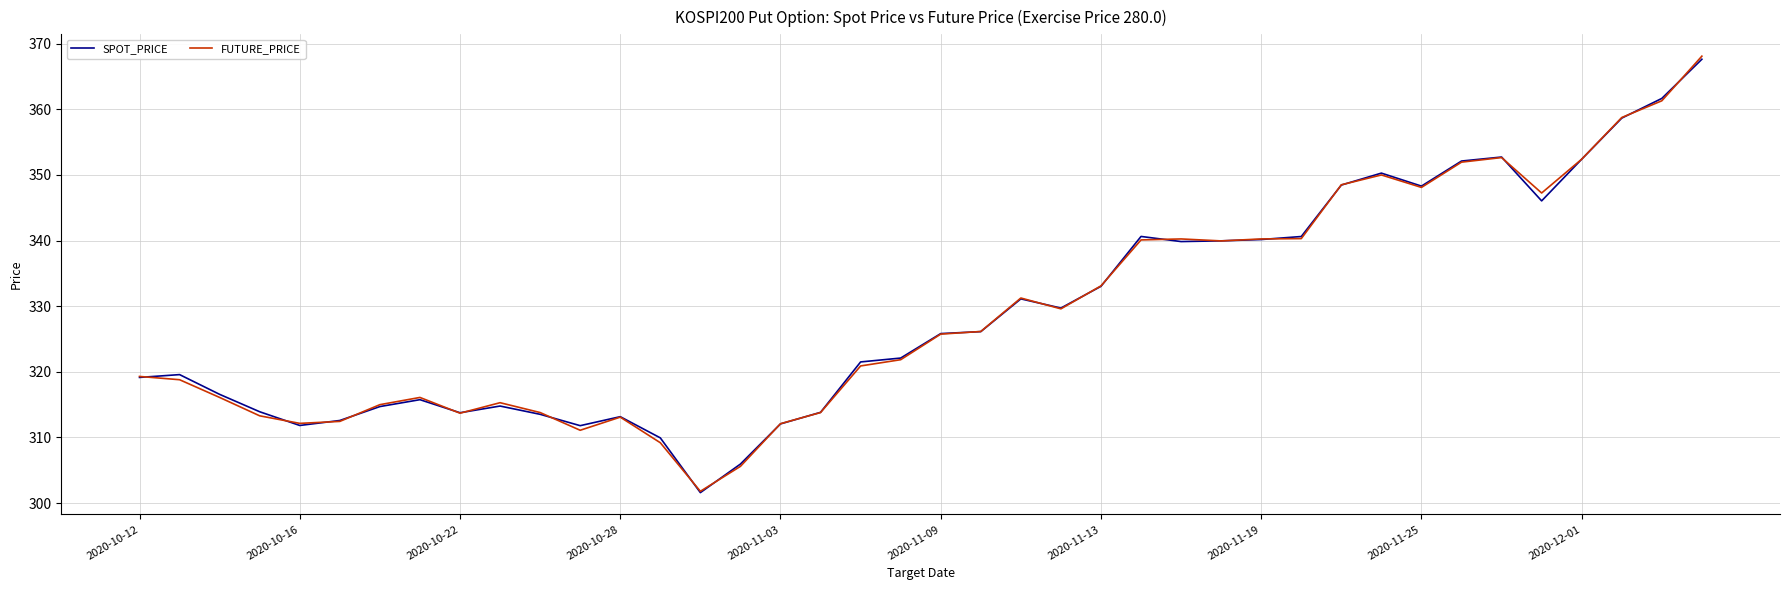

What is the greatest value displayed?

368.1